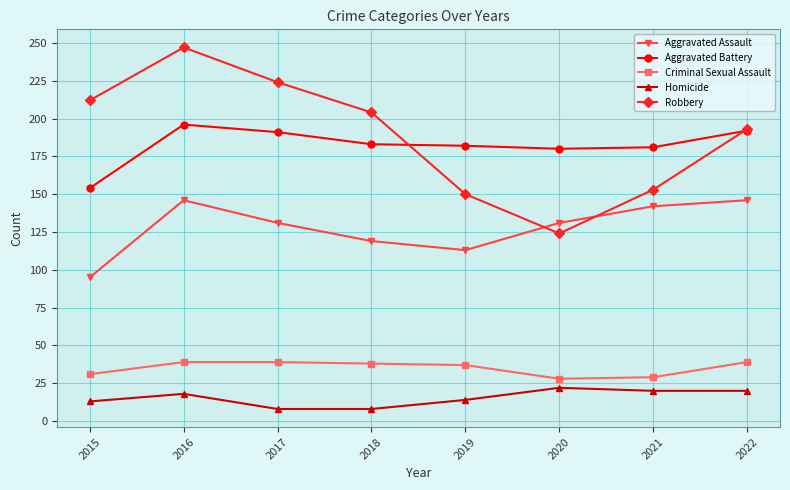

Which series changed the most between 2017 and 2020?

Robbery